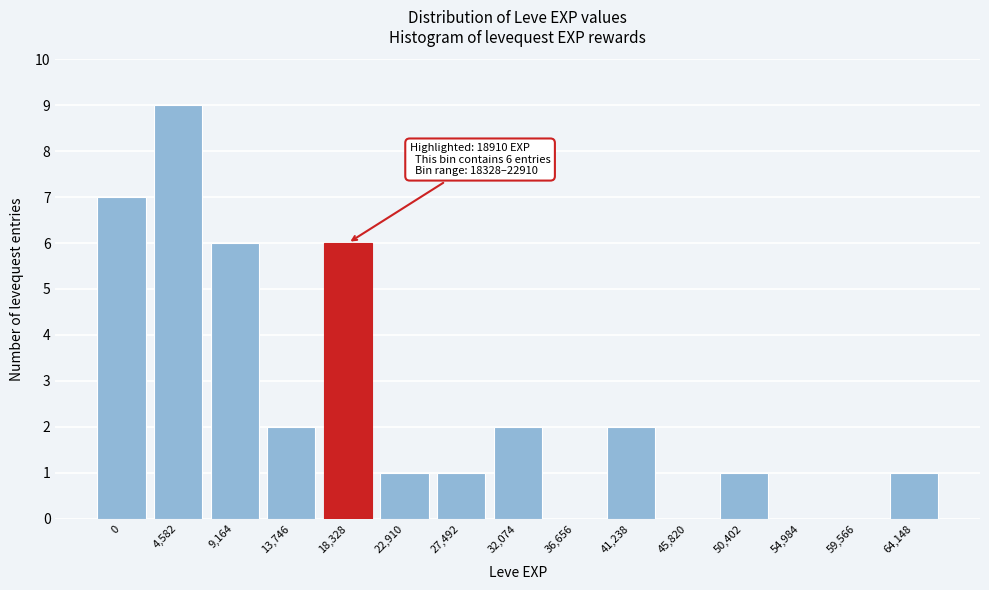

Reading right to left, what are all the values shown in this chart?

64,148=1	59,566=0	54,984=0	50,402=1	45,820=0	41,238=2	36,656=0	32,074=2	27,492=1	22,910=1	18,328=6	13,746=2	9,164=6	4,582=9	0=7